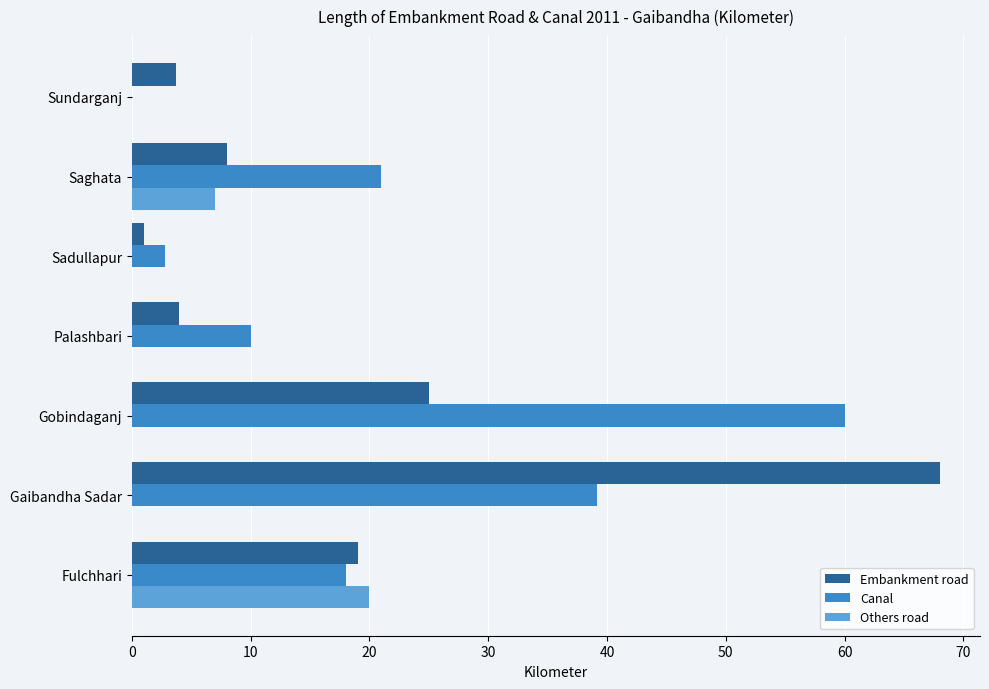

Which series changed the most between Fulchhari and Gobindaganj?

Canal